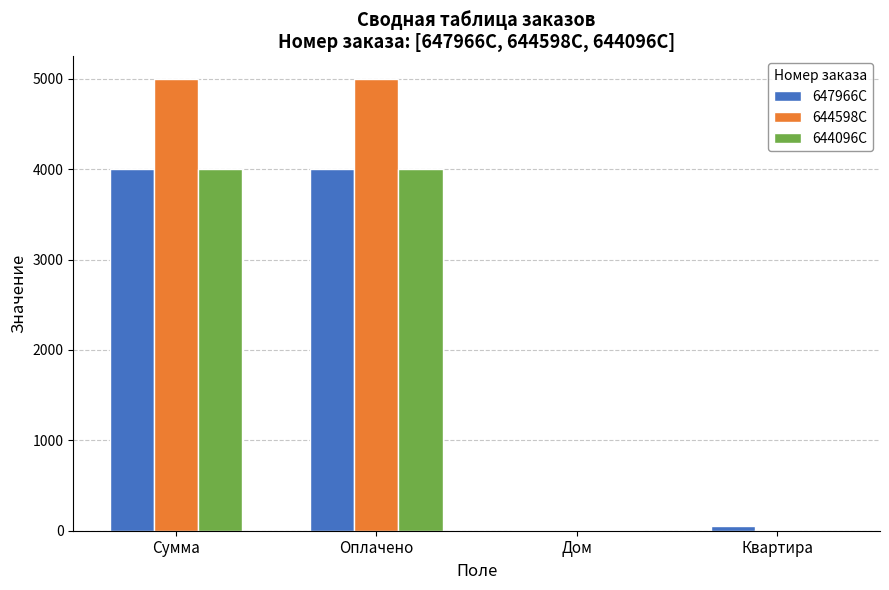

The value of 644096C at Сумма is 4000. True or false?

True